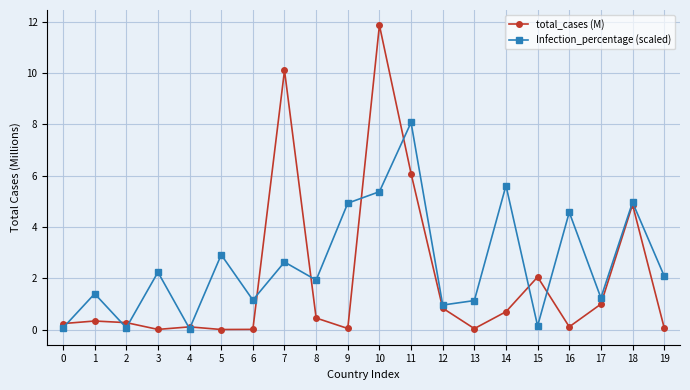

True or false: total_cases (M) has more than 1 points higher than both neighbors.

True